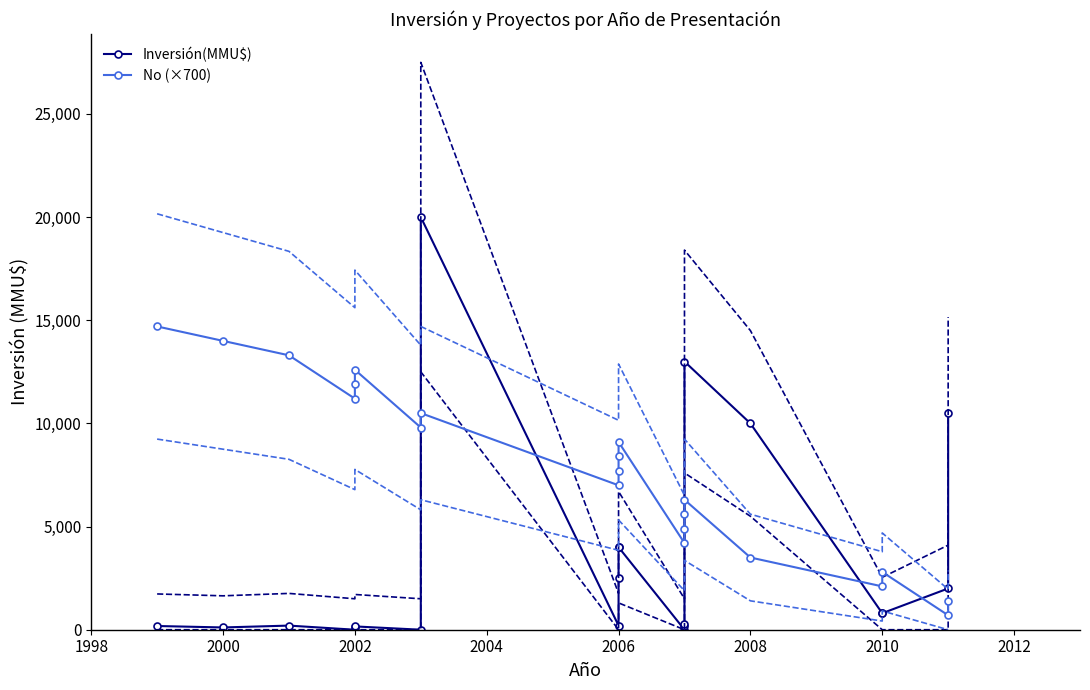

What is the difference between the maximum and second lowest values in the Inversión(MMU$) series?

20000